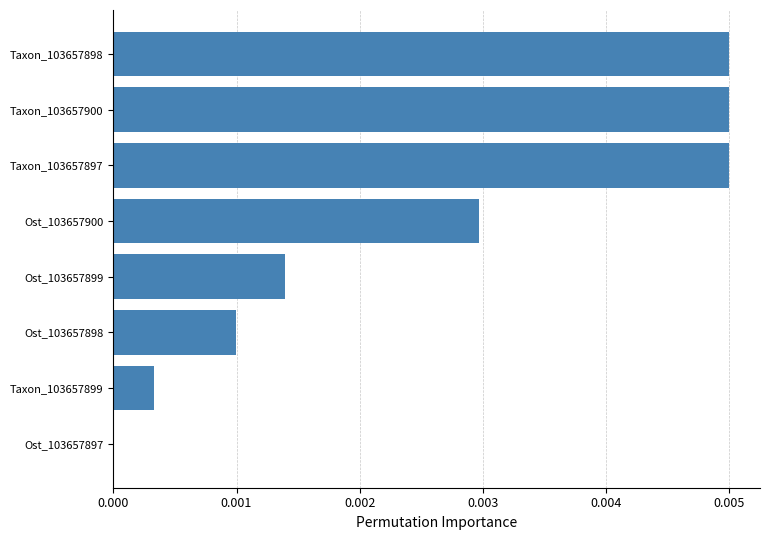

The chart shows a value of 0.0 at Ost_103657898. True or false?

True